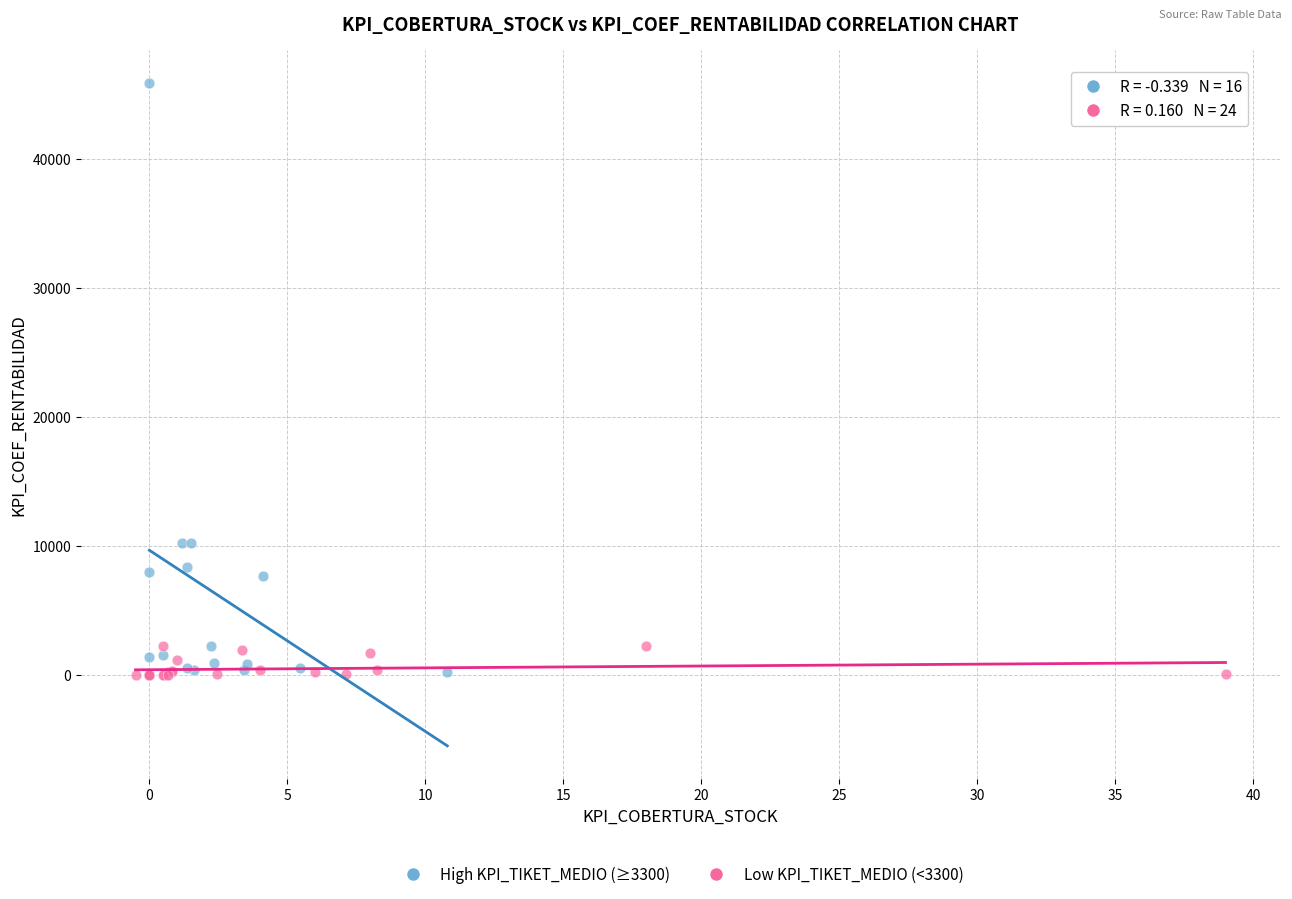

Which series has the widest spread of Y values?

High KPI_TIKET_MEDIO (≥3300)